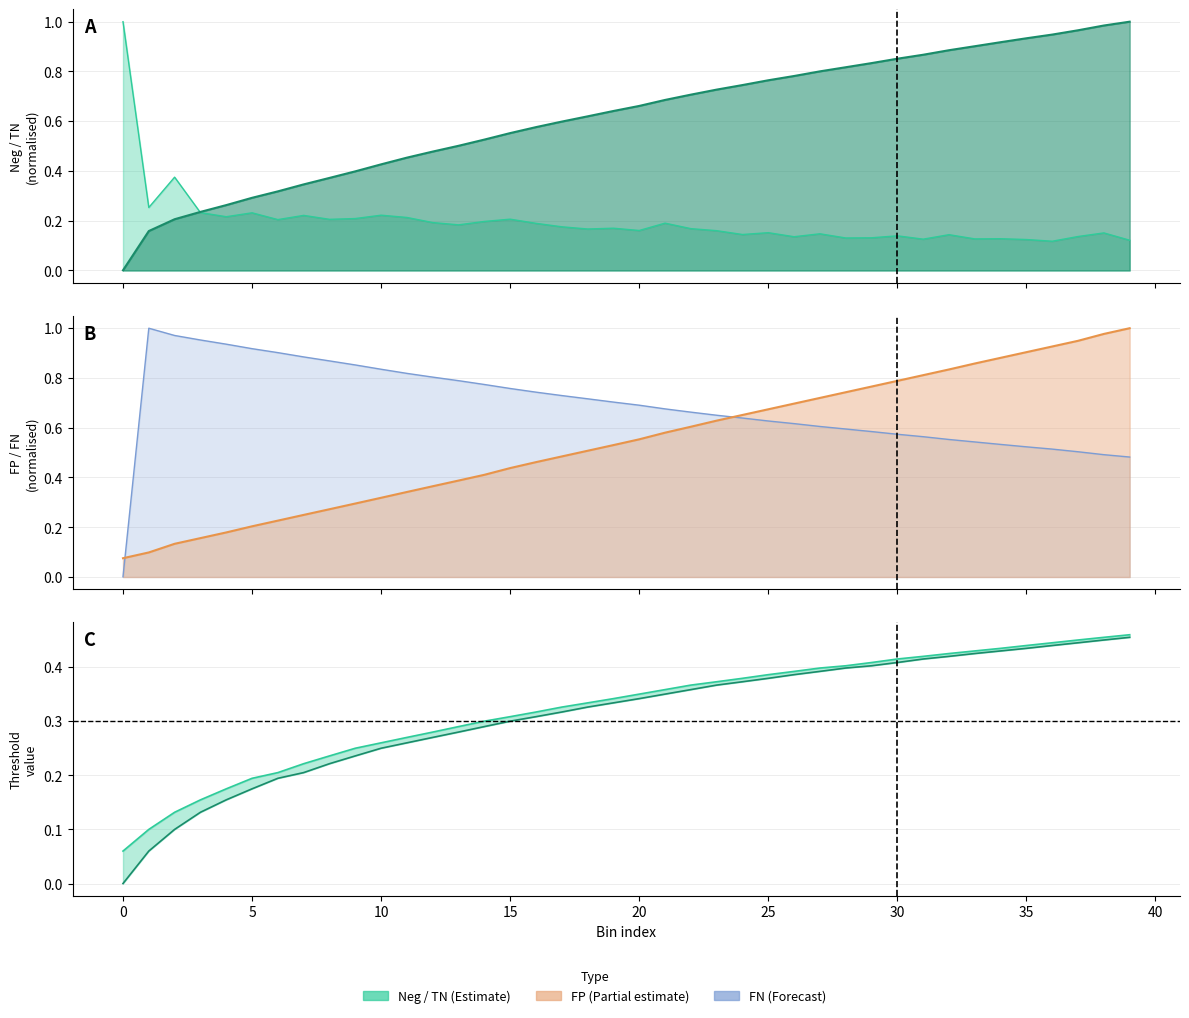

At how many categories does at least one series exceed 0?

40